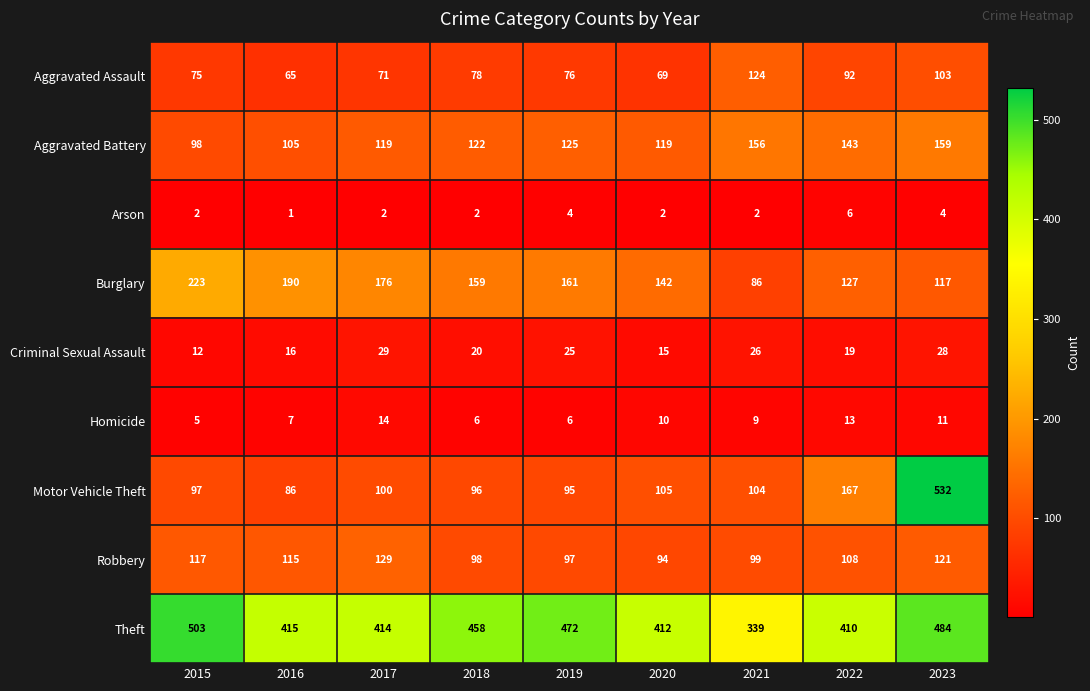

Is it true that Motor Vehicle Theft equals 104 at 2021?

True